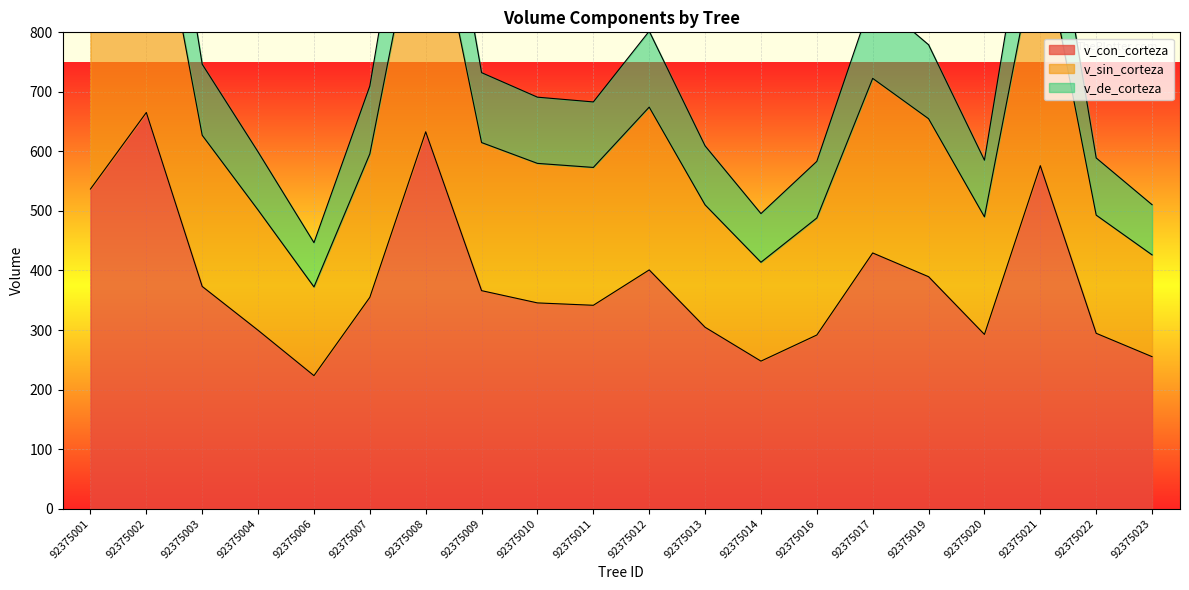

What is the value of the v_de_corteza point at the 4th from the left?

599.1